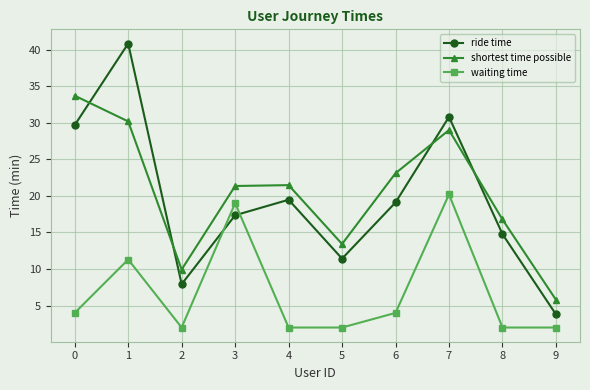

What value does the shortest time possible series have at 3?

21.4